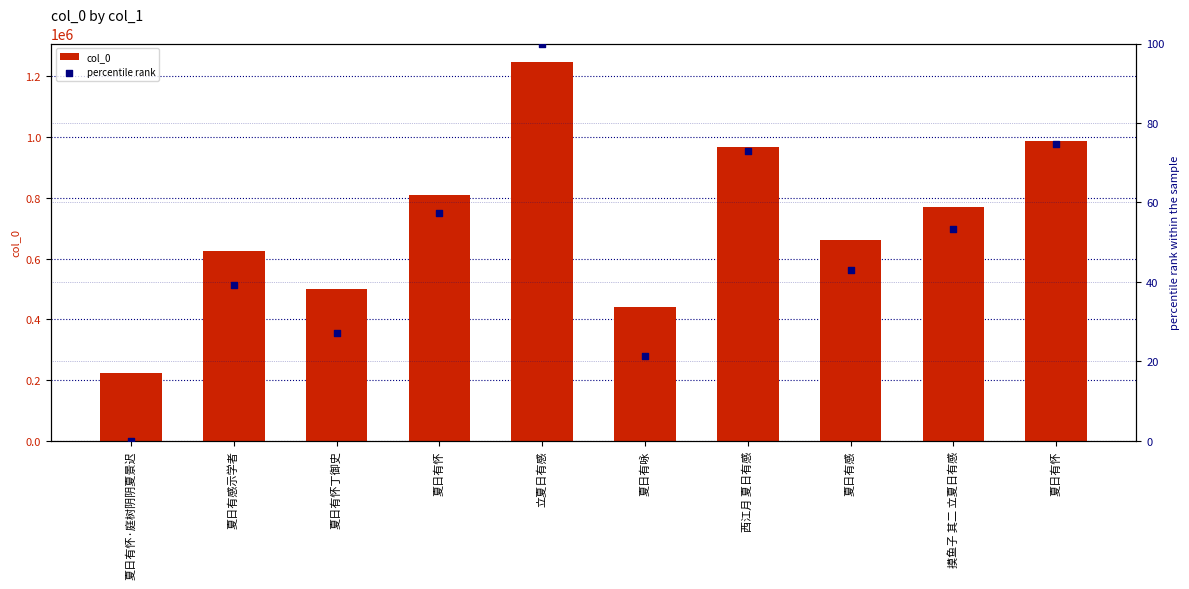

Which series has the largest total across all categories?

col_0